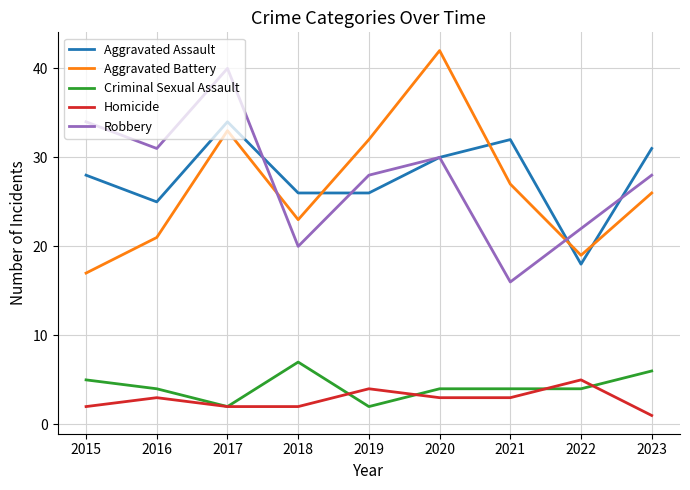

Is this an area chart (filled region under the line)?

No